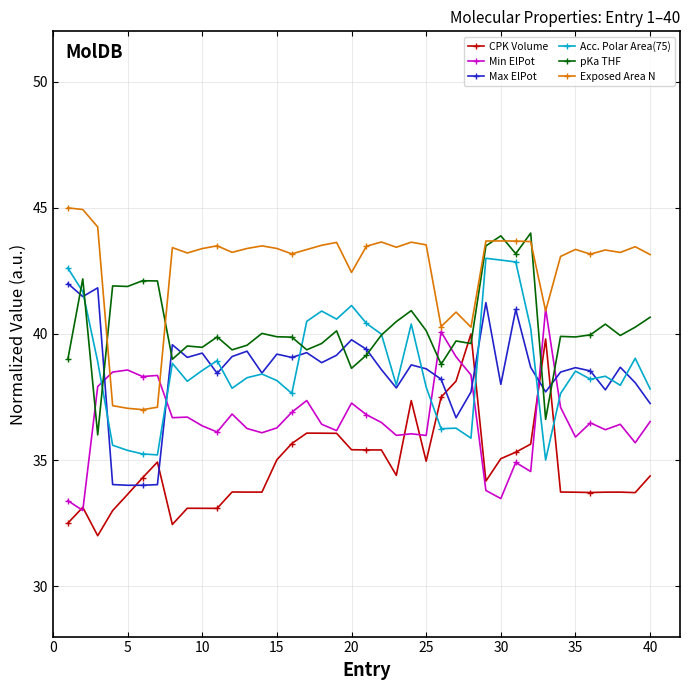

Which series ends up on top after the final intersection of pKa THF and Max ElPot?

pKa THF